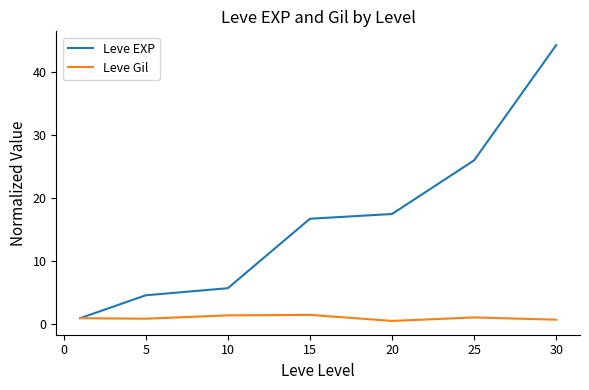

List the series in order of their overall mean, highest first.

Leve EXP, Leve Gil